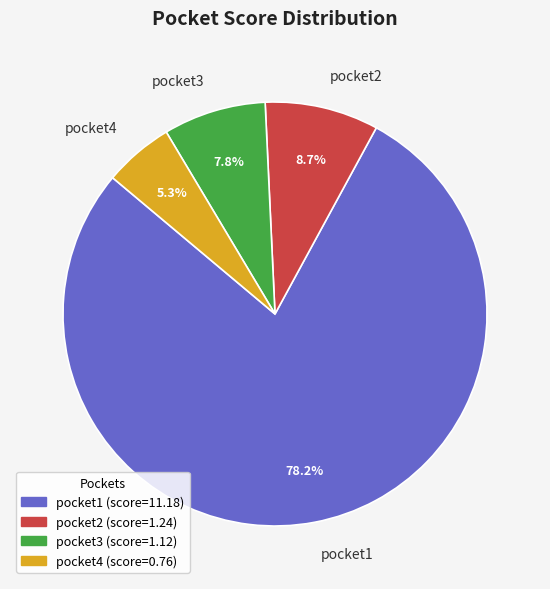

To the nearest percent, what portion does pocket2 represent?

9%